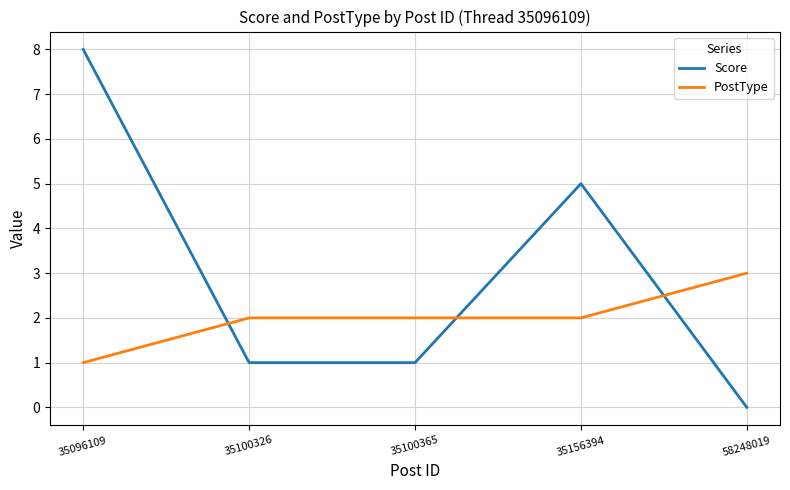

Which series has the largest range (max minus min)?

Score